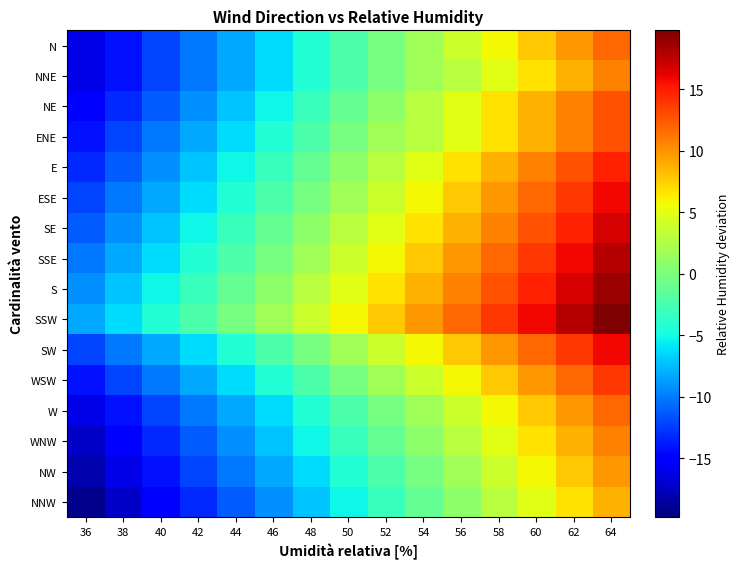

Which has a higher value, 56 or 58?

58